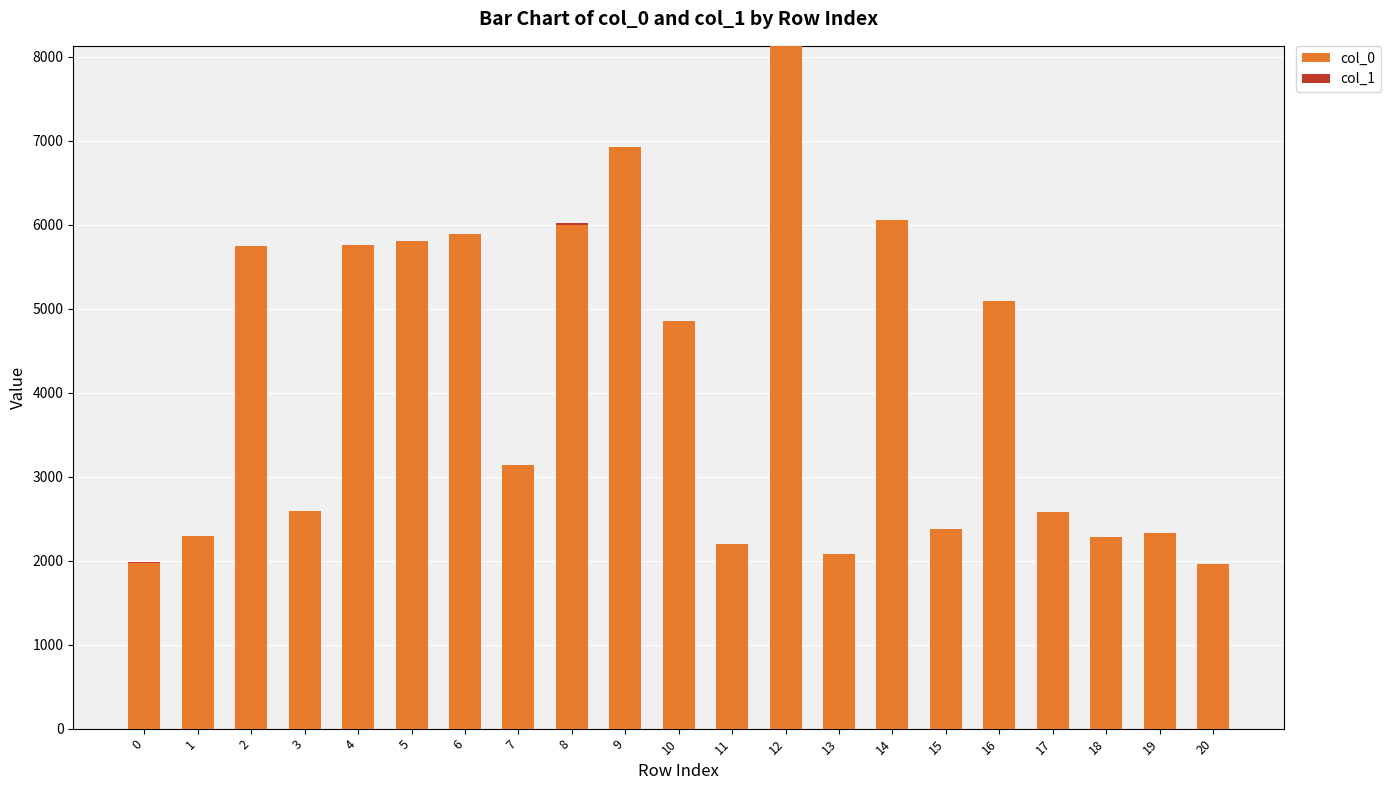

How many distinct data groups are displayed?

2